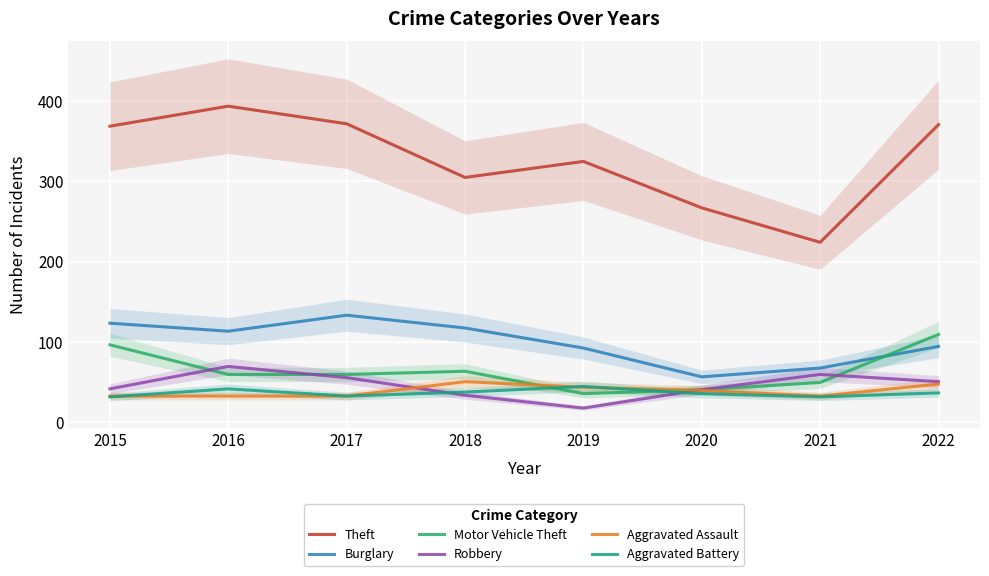

What is the minimum value for Burglary?

56